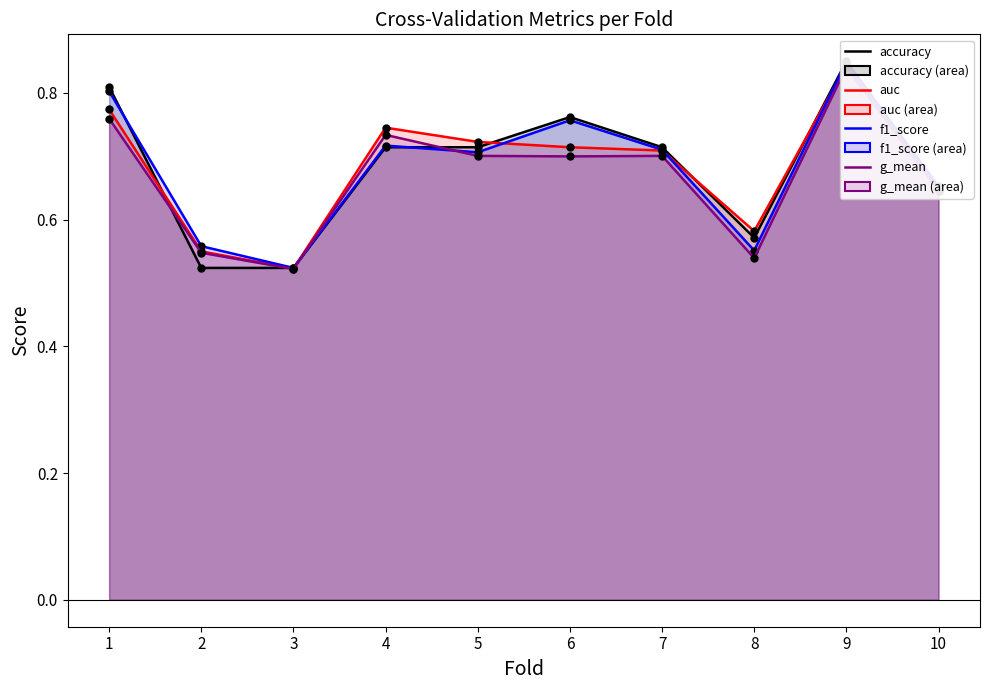

What are all the series names shown in the legend?

accuracy, auc, f1_score, g_mean